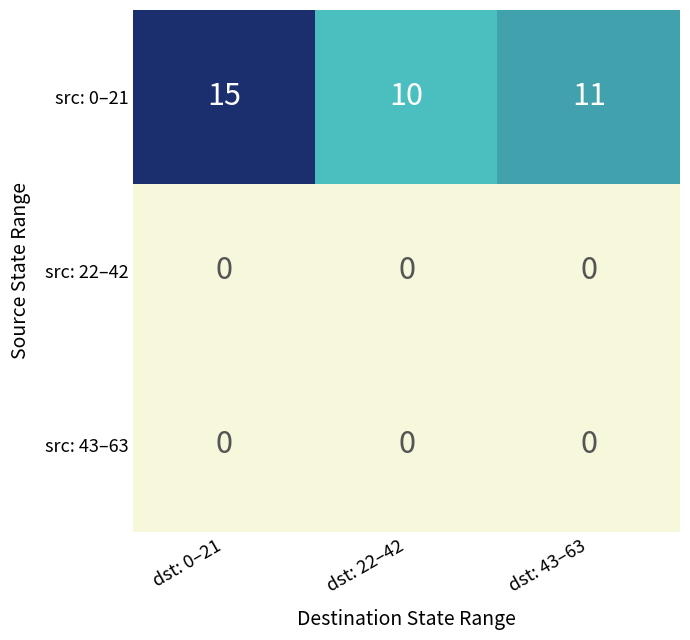

Is it true that src: 43–63 equals 0 at dst: 0–21?

True